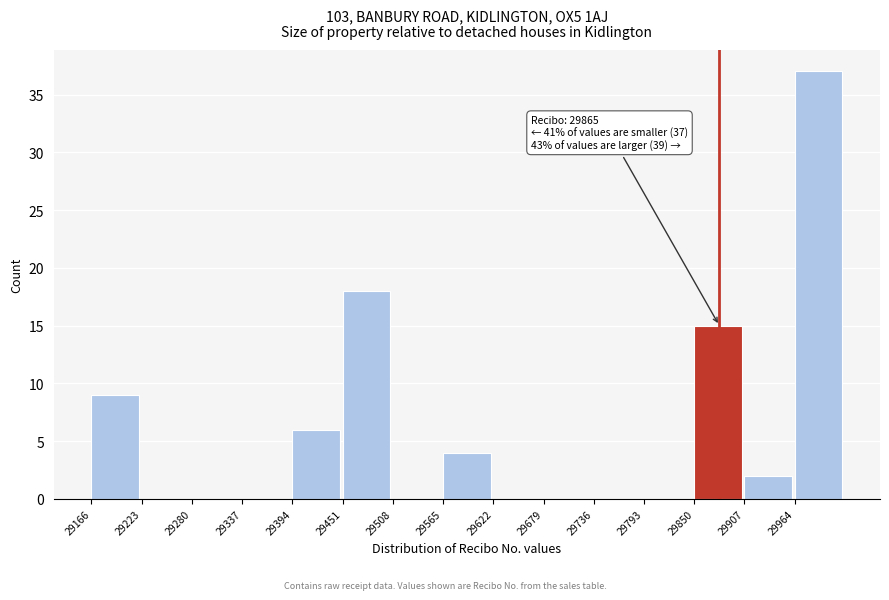

Over which range of the x-axis is the bar tallest?

29964 to 30021